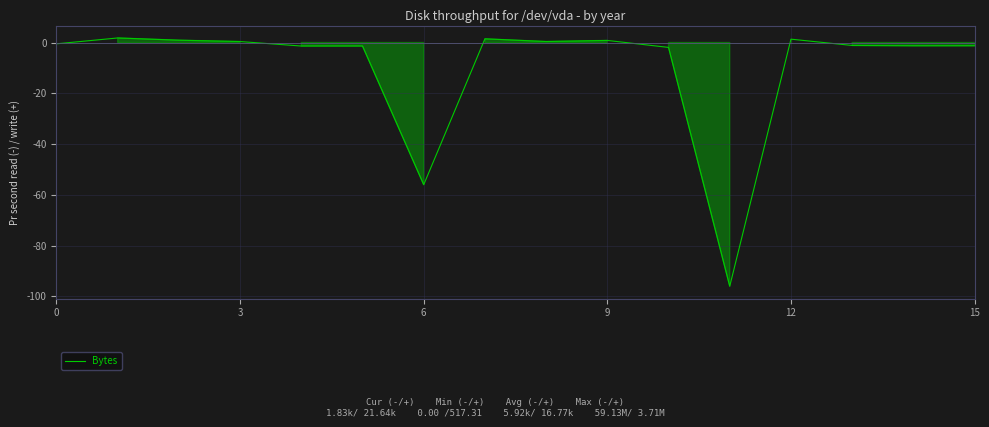

What is the difference between the maximum and minimum values?

97.8